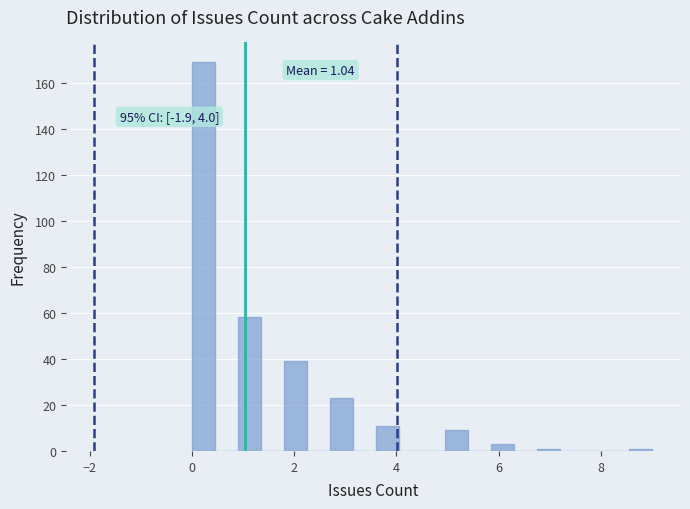

Read against the x-axis, roughly where is the centre of the tallest bar?

0.2